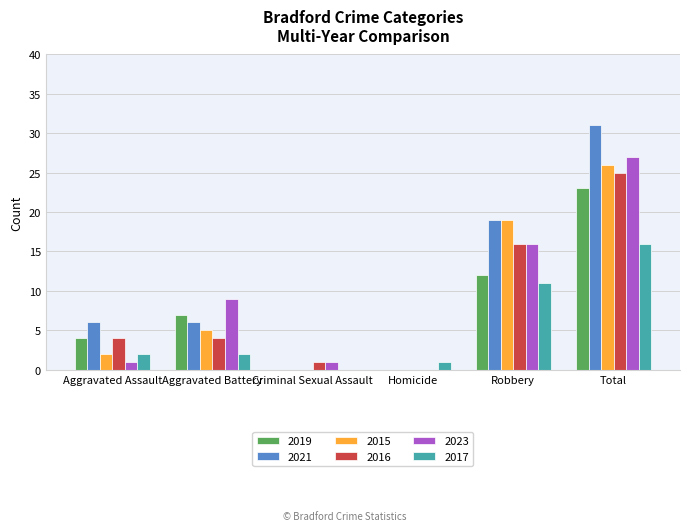

What is the sum of all 2015 values?

52